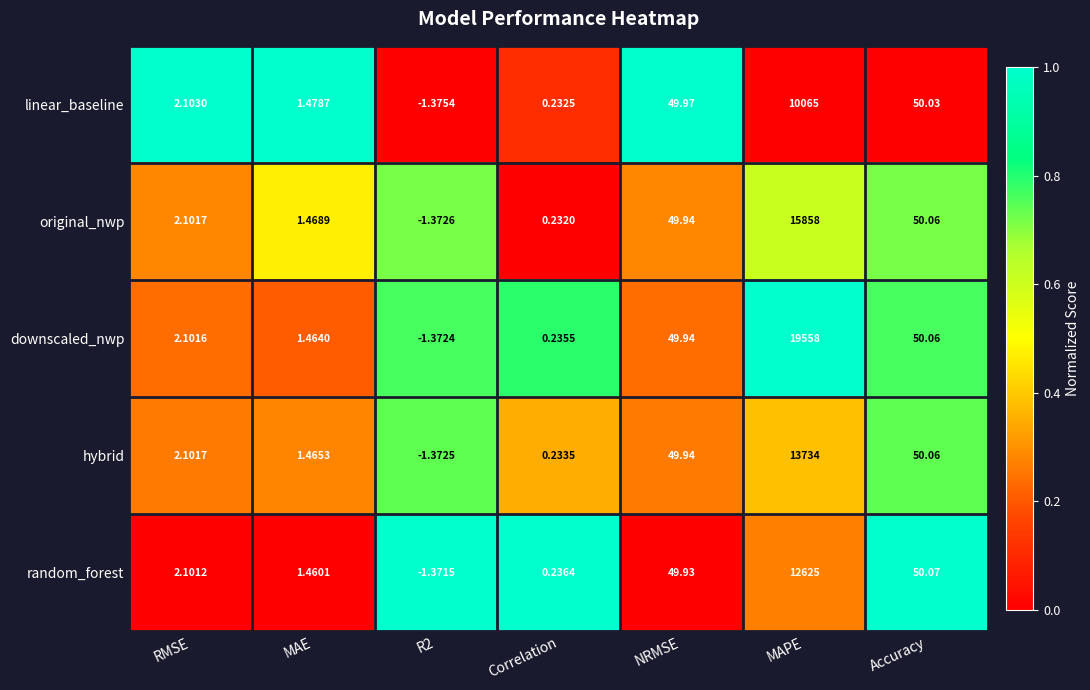

At which category does the chart reach its peak across all series?

MAPE